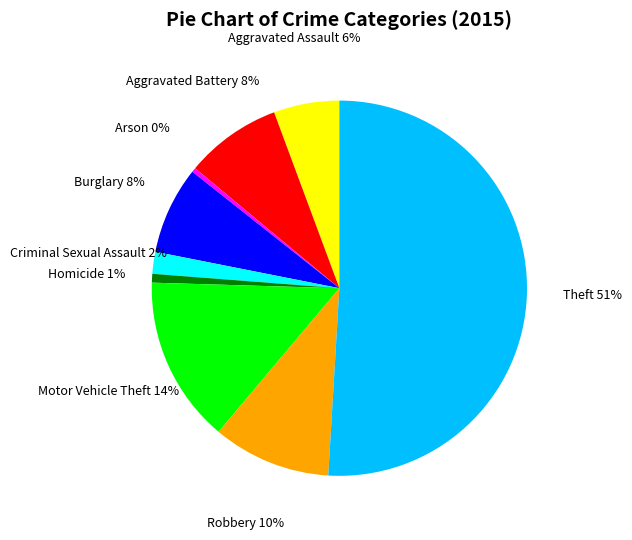

What percentage is the Burglary slice, to the nearest percent?

8%